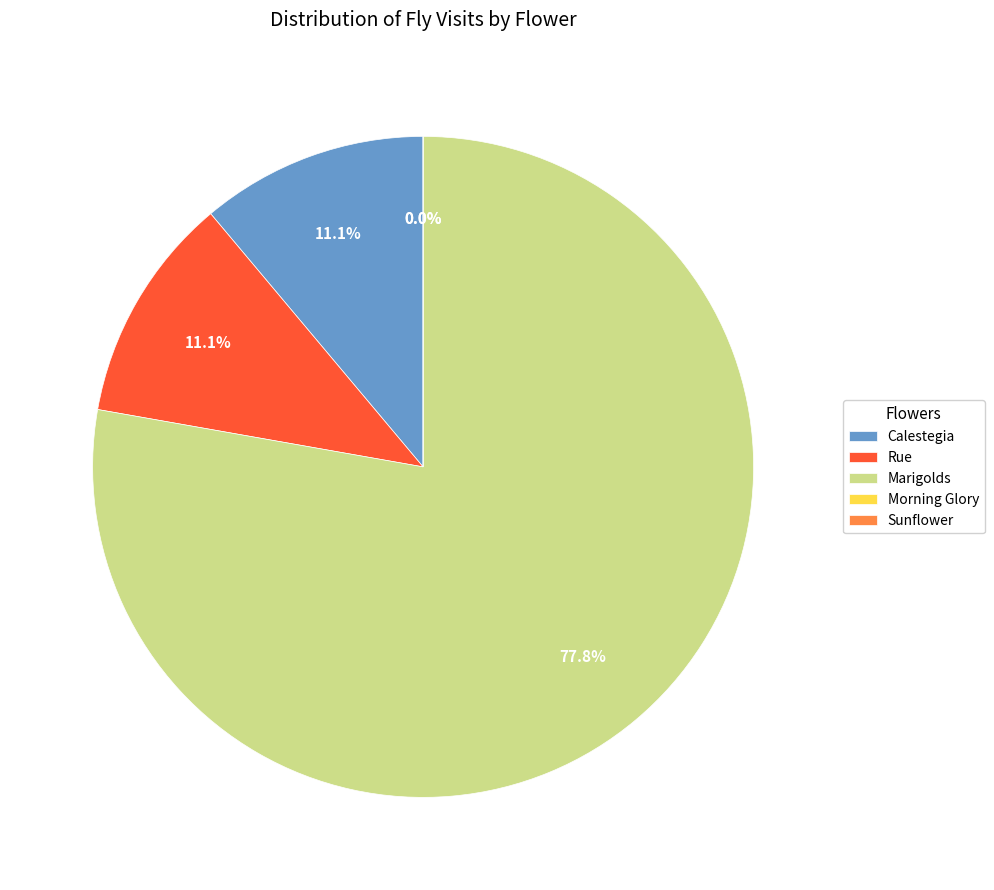

To the nearest percent, what percentage of the pie is Calestegia?

11%